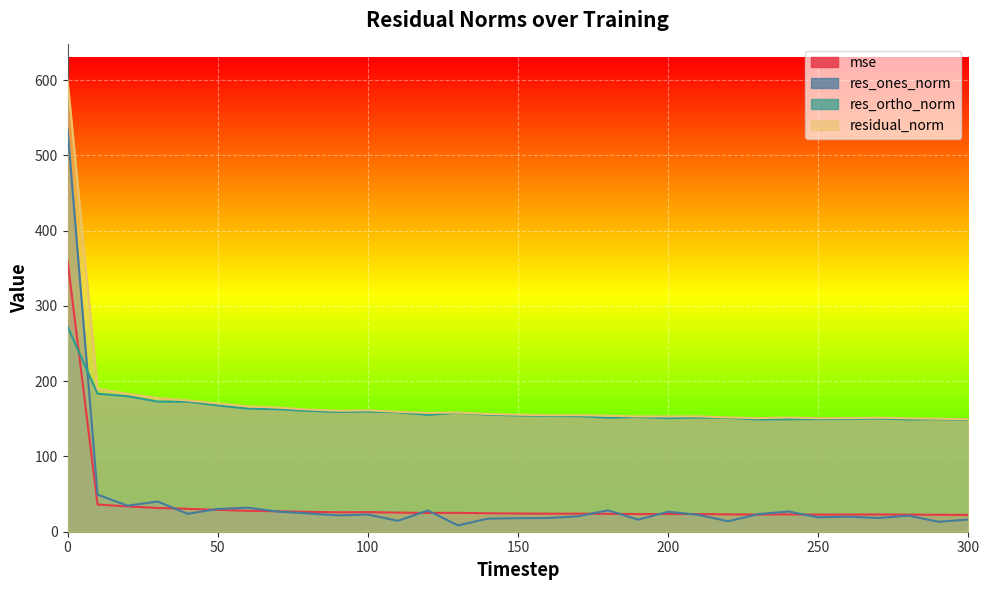

The value of residual_norm at 290 is 233.9. True or false?

False